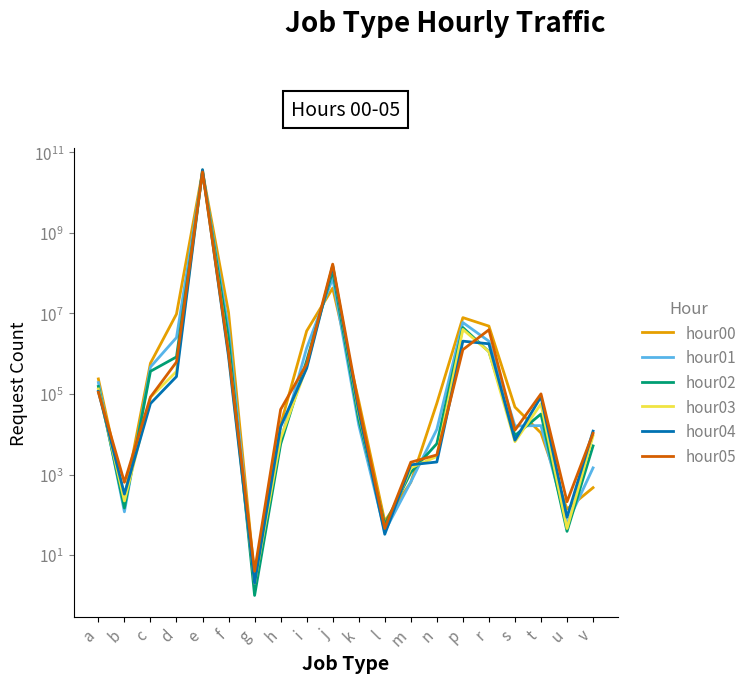

What is the value of the hour01 point at the 10th from the left?

74975265